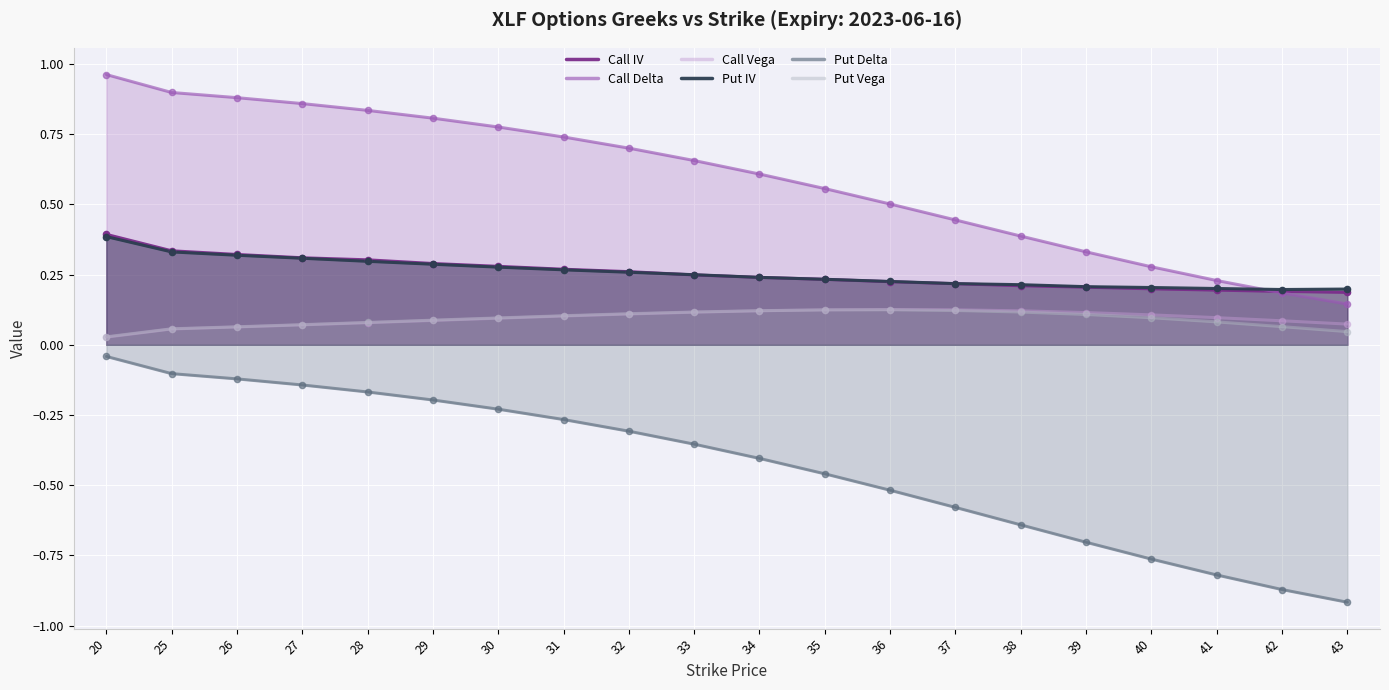

Which series reaches the minimum Y coordinate?

Put Delta